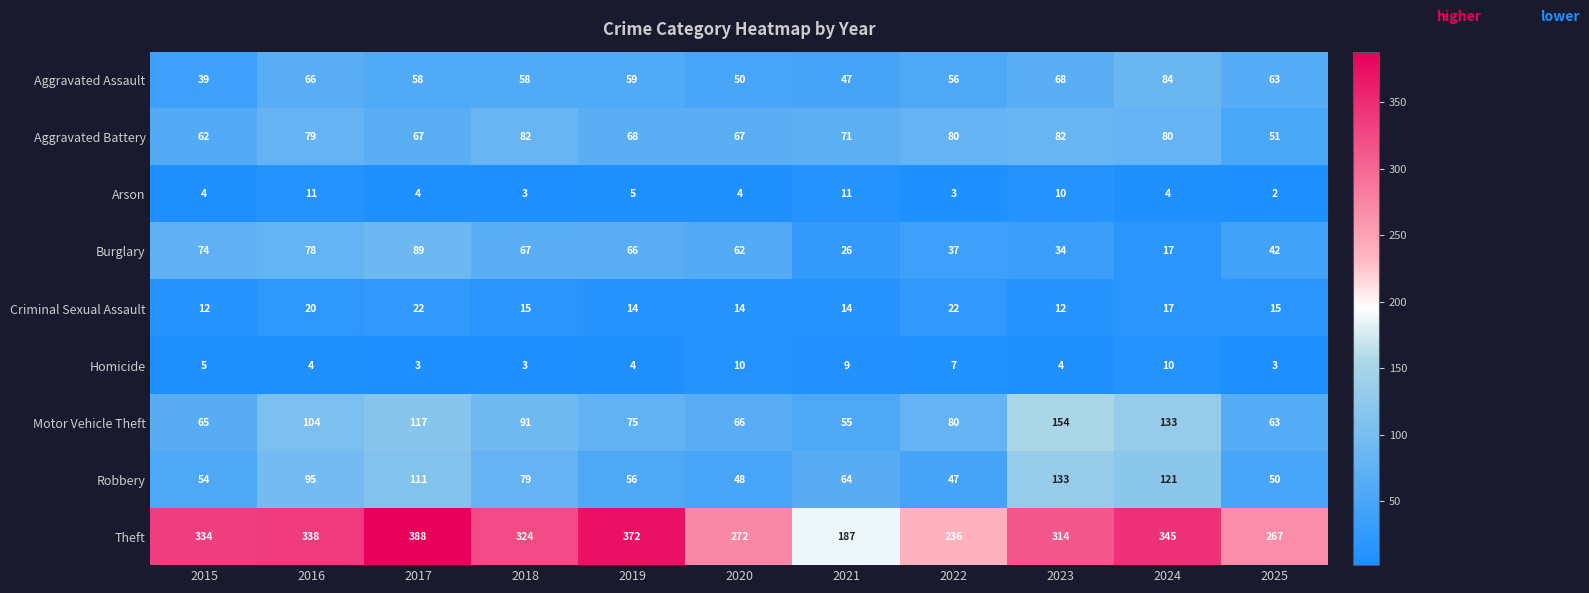

Which category has the lowest value in the Robbery series?

2022